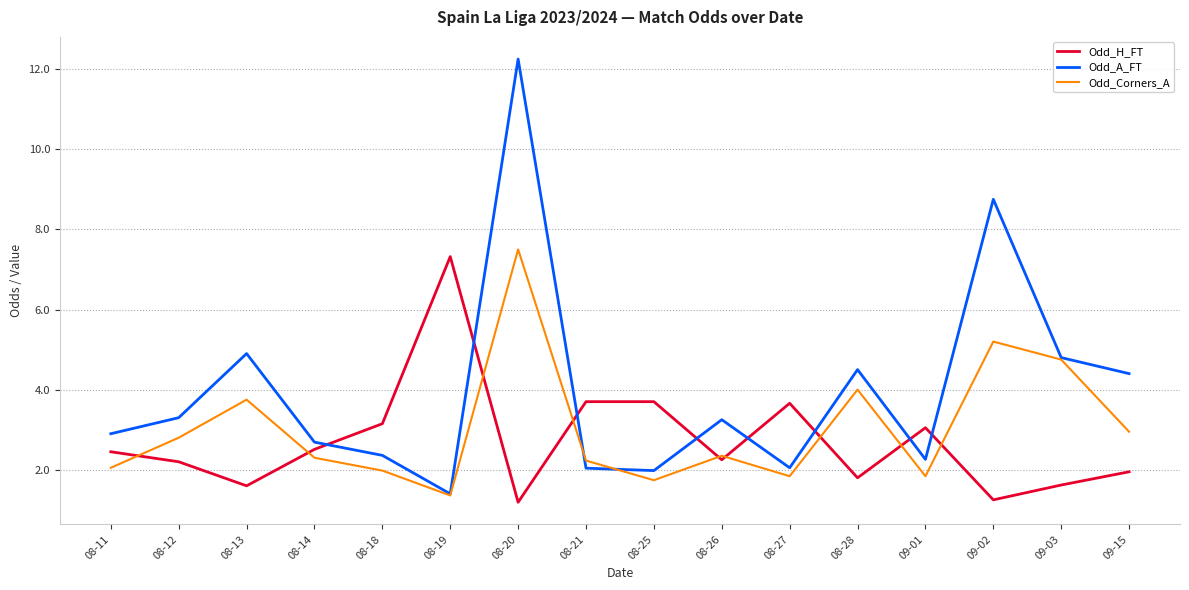

True or false: Odd_Corners_A has more than 0 interior local peaks.

True